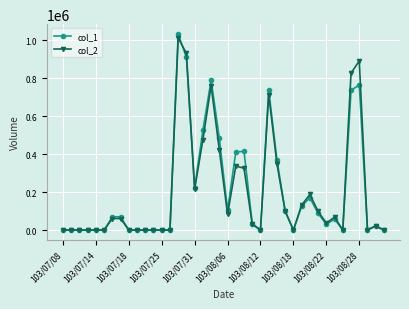

True or false: col_1 has more than 1 points higher than both neighbors.

True